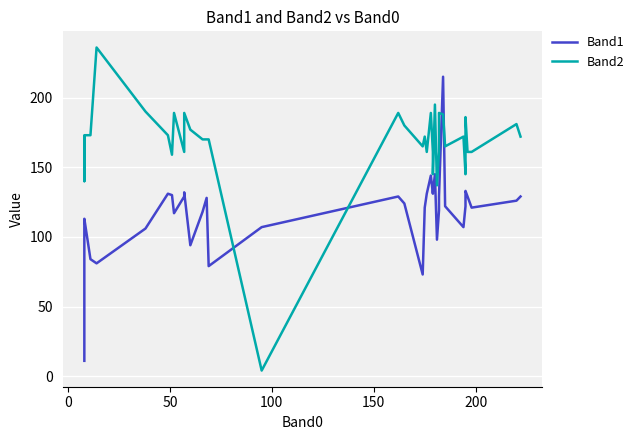

At how many categories does at least one series exceed 175?

13